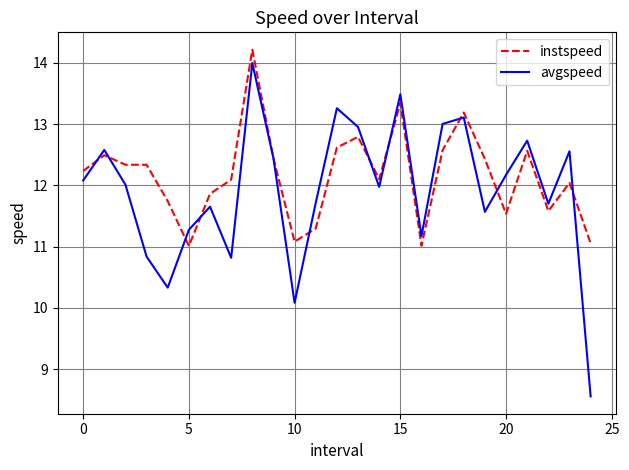

What is the smallest value displayed?

8.6